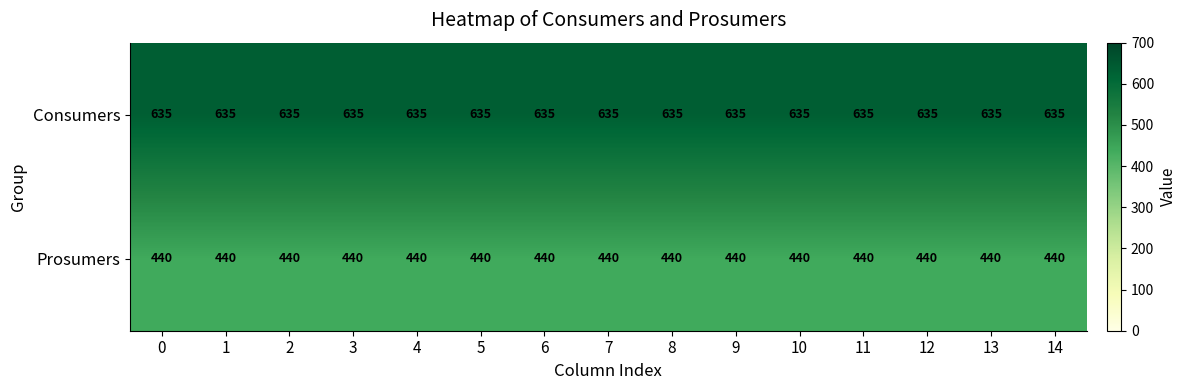

At how many categories does at least one series exceed 514?

15